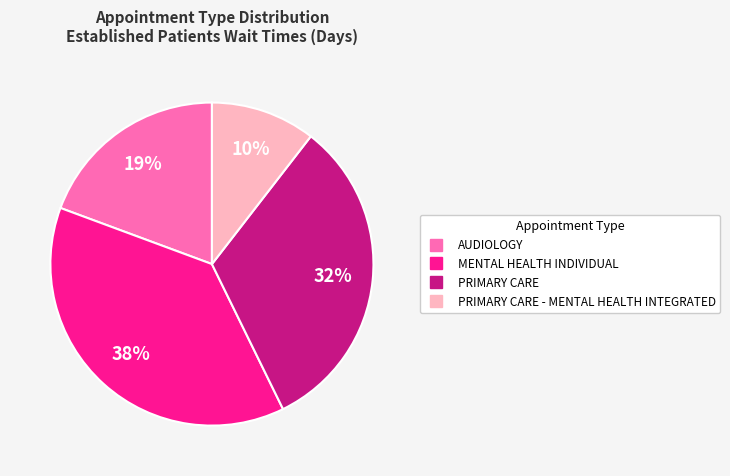

To the nearest percent, what is the average slice percentage?

25%